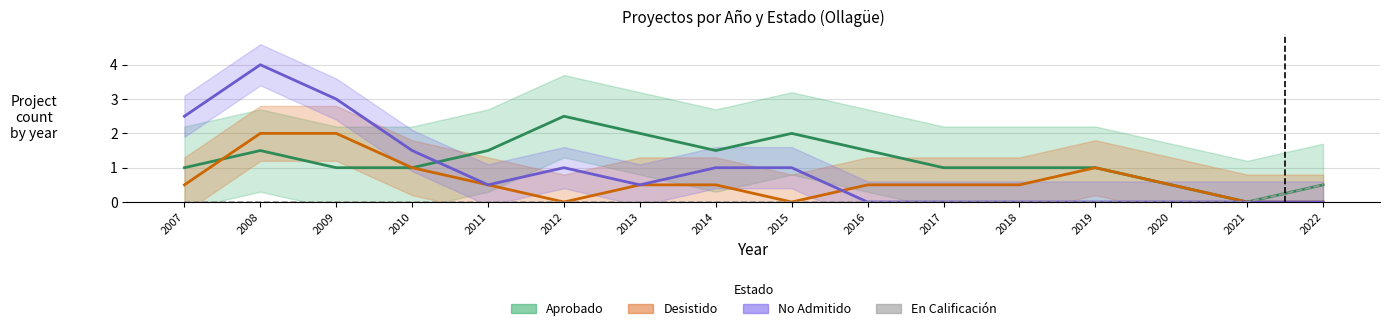

Rank the series at 2016 from highest to lowest value.

Aprobado, Desistido, No Admitido, En Calificación